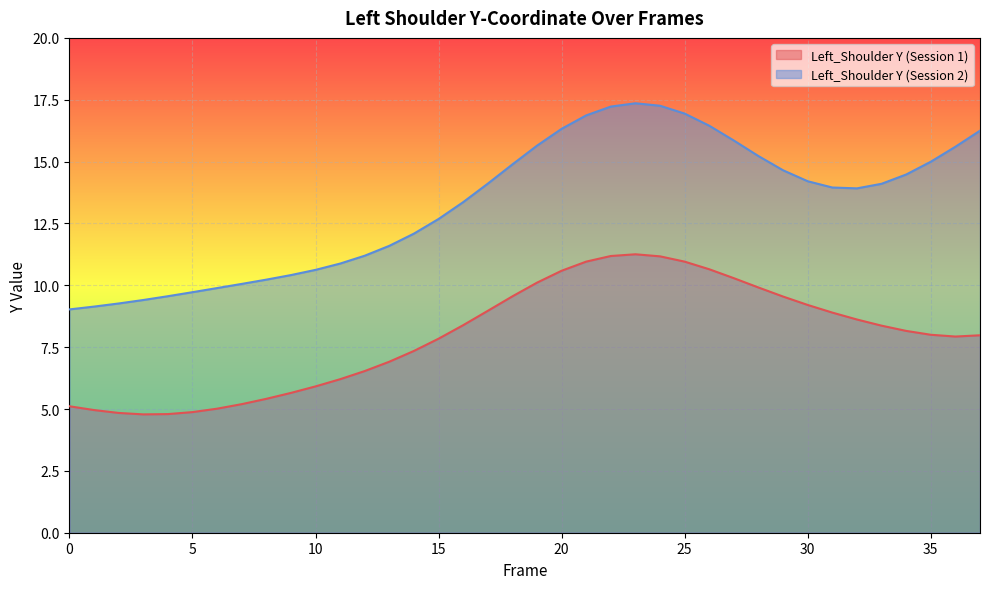

At which category does Left_Shoulder Y (Session 1) reach its first local peak?

23